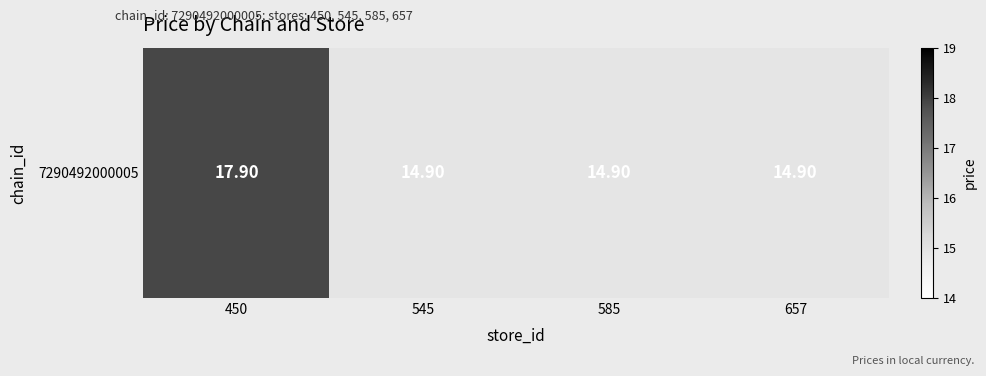

Reading right to left, transcribe all the data shown in this chart.

657=14.9	585=14.9	545=14.9	450=17.9